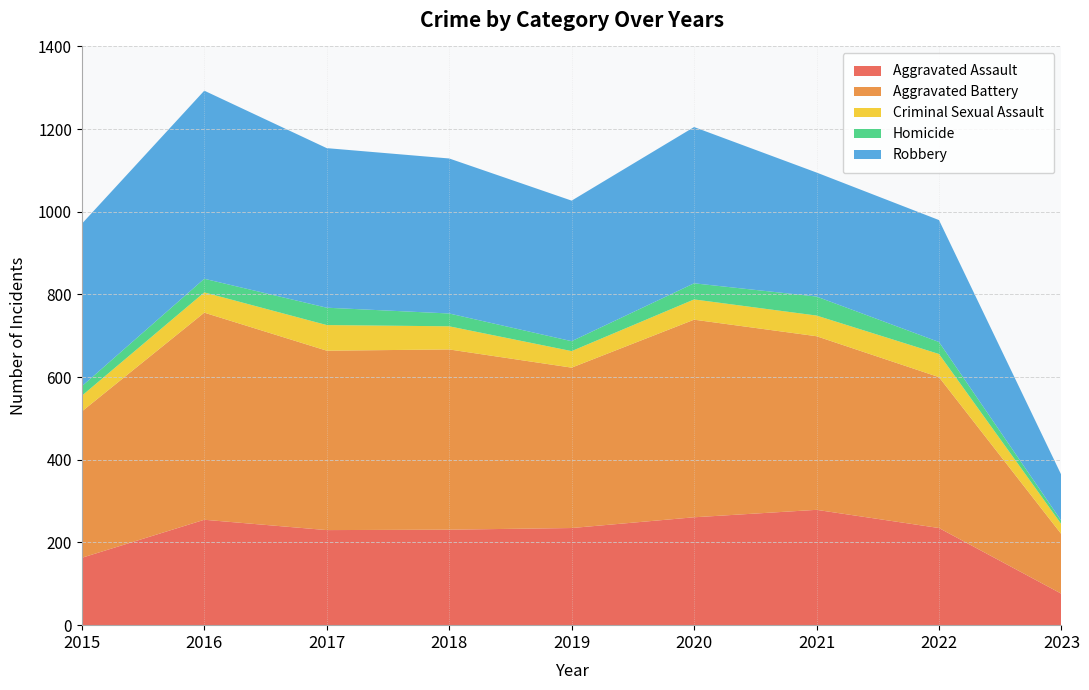

Reading right to left, what are all the values shown in this chart?

Aggravated Assault: 2023=76	2022=235	2021=279	2020=261	2019=235	2018=231	2017=230	2016=255	2015=163
Aggravated Battery: 2023=144	2022=365	2021=420	2020=478	2019=388	2018=436	2017=434	2016=501	2015=354
Criminal Sexual Assault: 2023=24	2022=56	2021=50	2020=49	2019=40	2018=56	2017=62	2016=49	2015=38
Homicide: 2023=8	2022=29	2021=46	2020=39	2019=24	2018=31	2017=42	2016=33	2015=23
Robbery: 2023=111	2022=295	2021=300	2020=378	2019=340	2018=375	2017=386	2016=455	2015=393